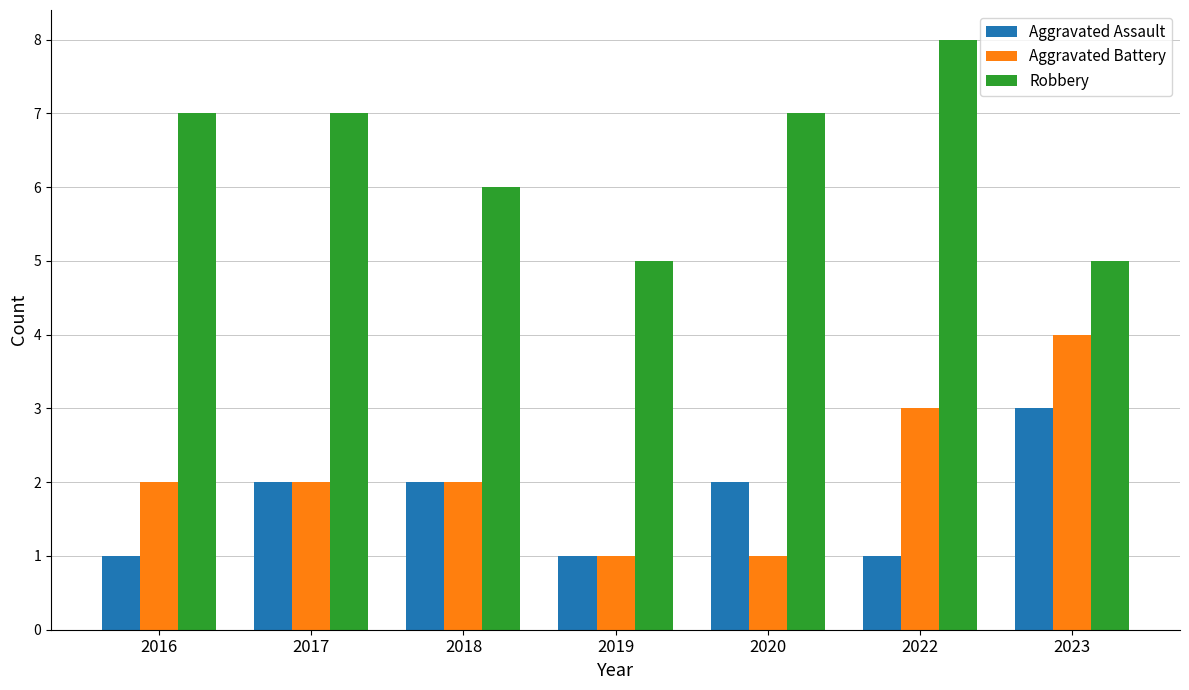

How many bars are there in total?

21